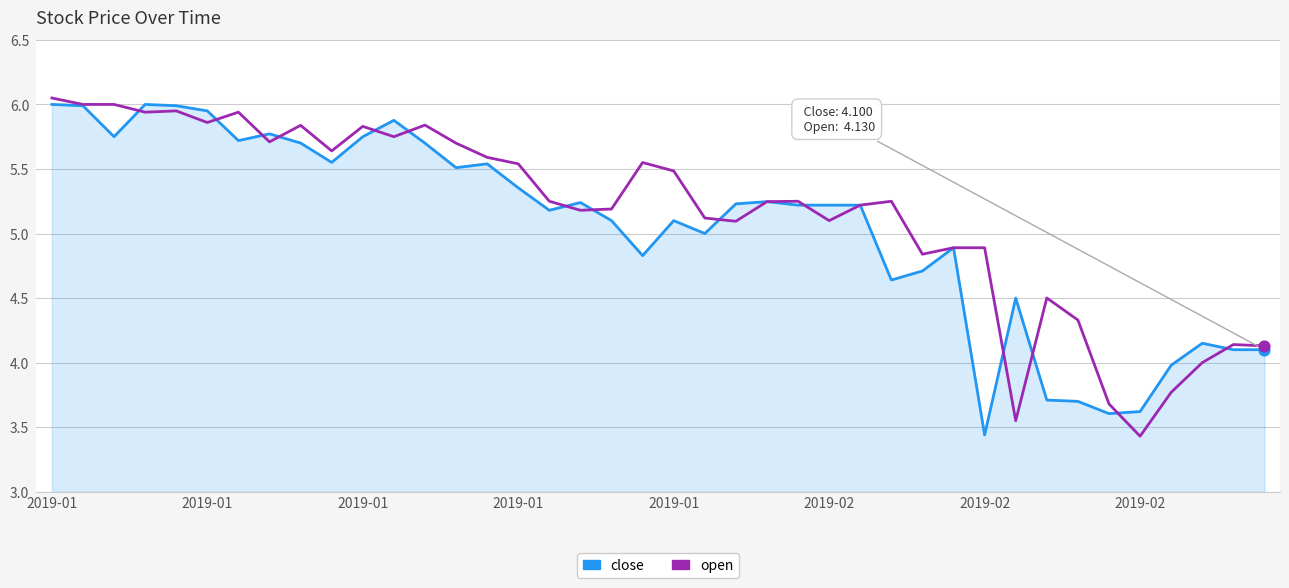

Which series has the largest total across all categories?

open